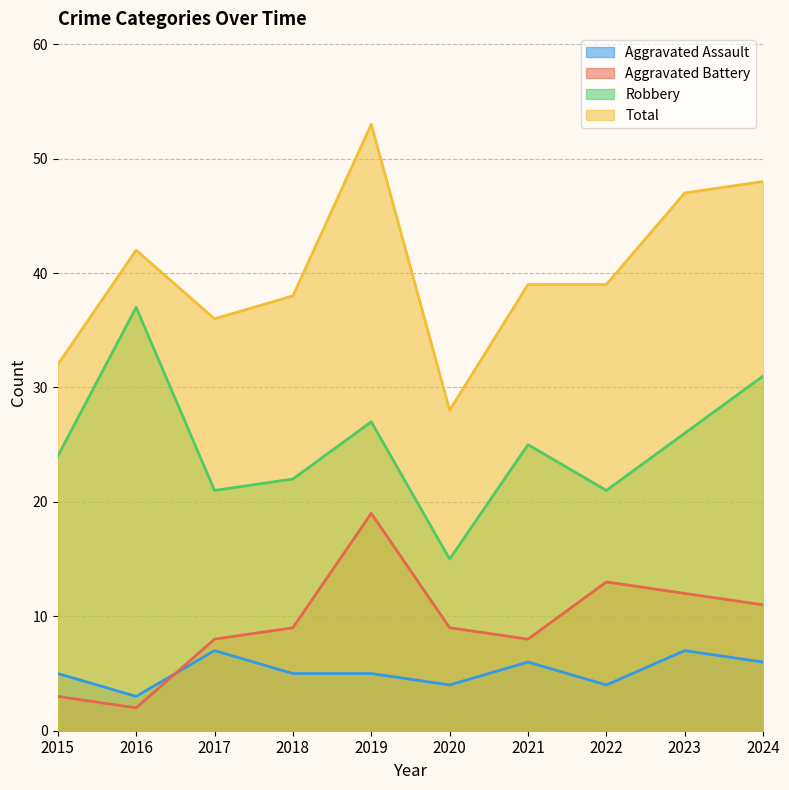

Which category has the lowest value across all series?

2016